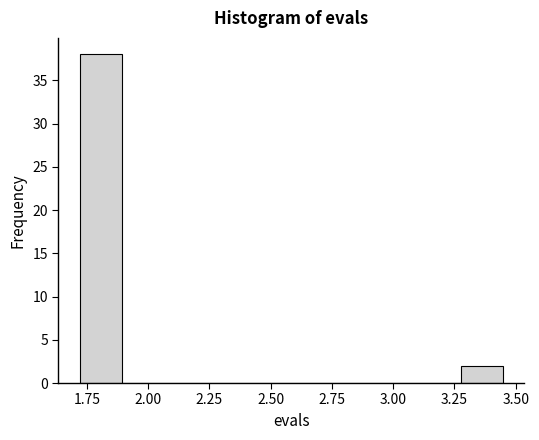

Around what value on the x-axis is the tallest bar? Give the approximate position of its centre, as read against the axis.

1.80